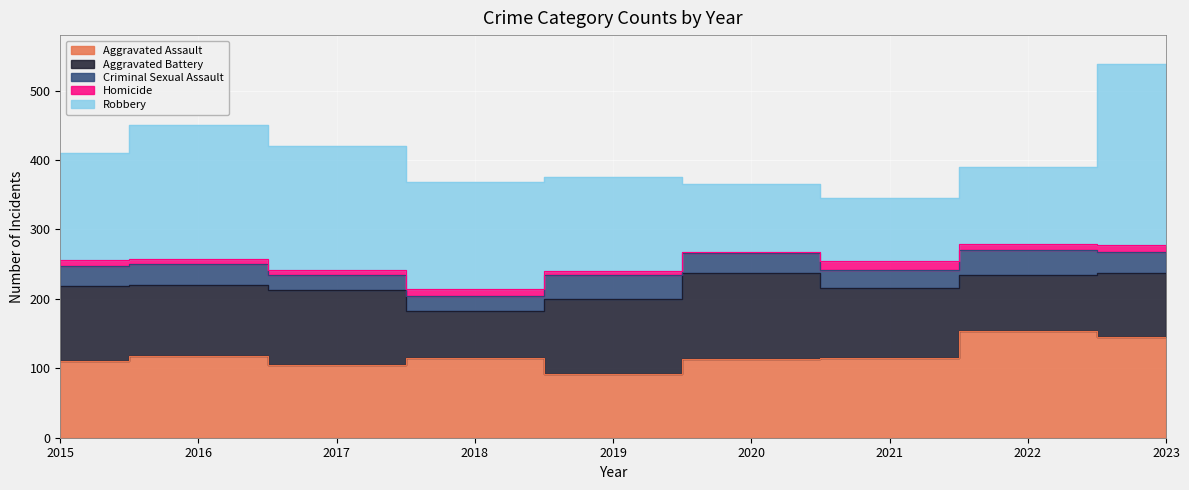

What is the approximate value of Criminal Sexual Assault at 2017?

21